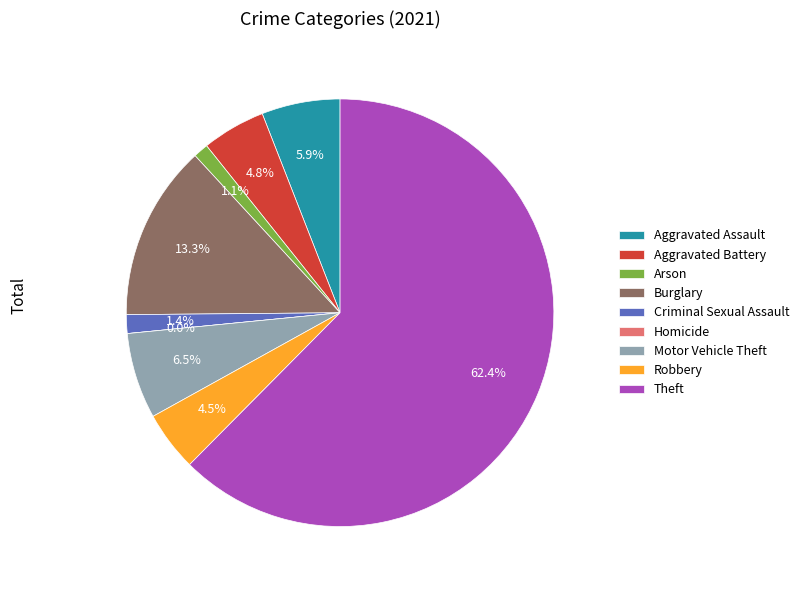

What is the total percentage of Homicide and Robbery?

4.5%